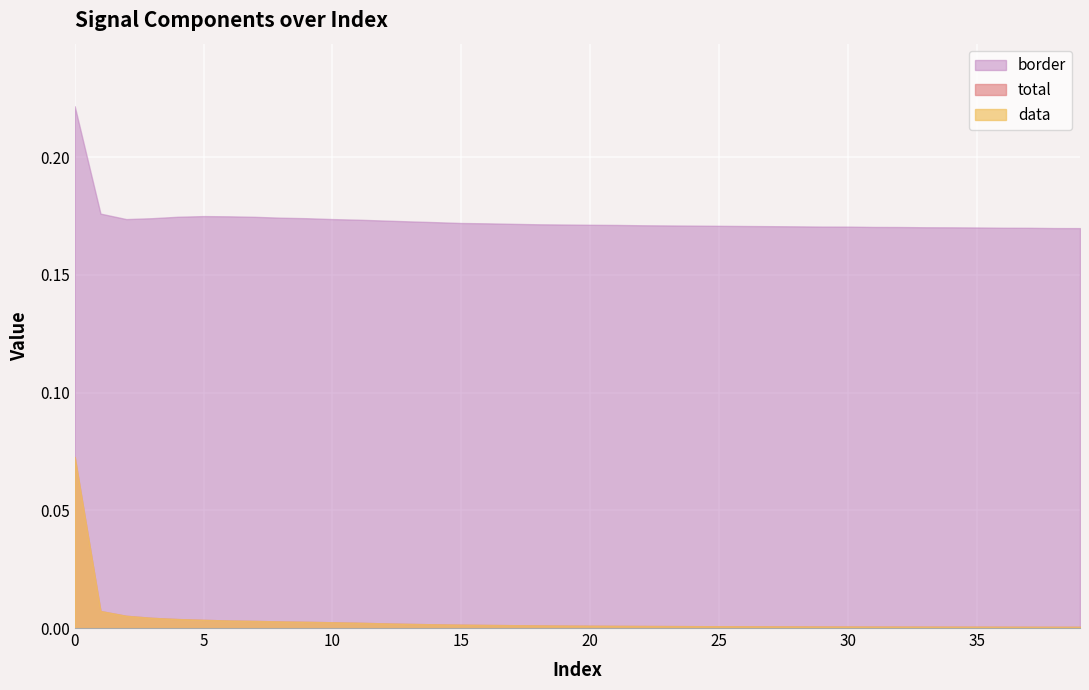

How many series are shown in this chart?

3